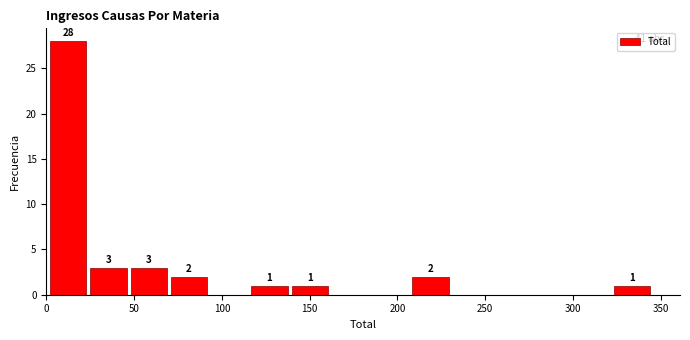

Over which range of the x-axis is the bar tallest?

0 to 25